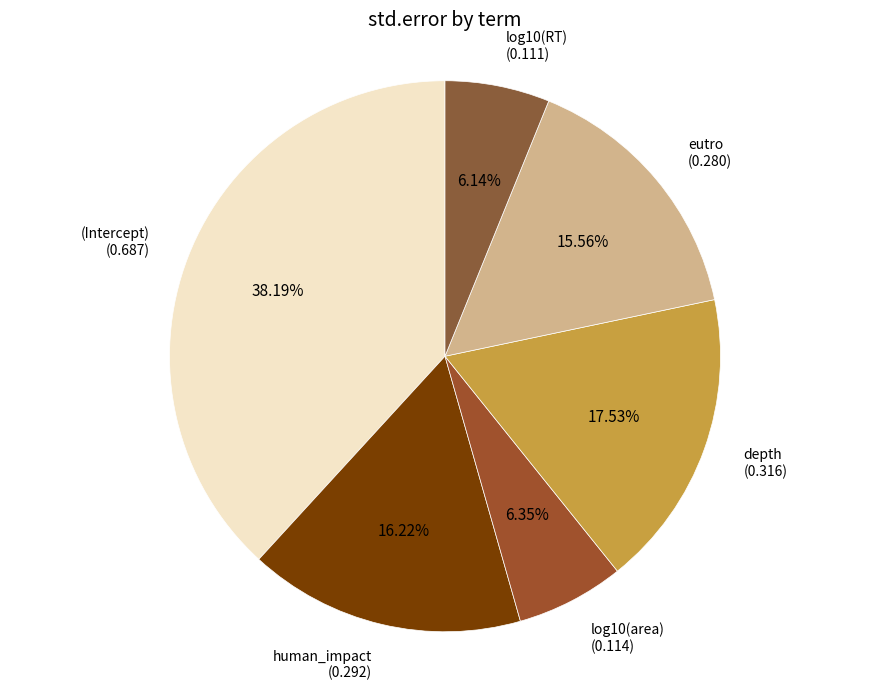

How many slices are in this pie chart?

6